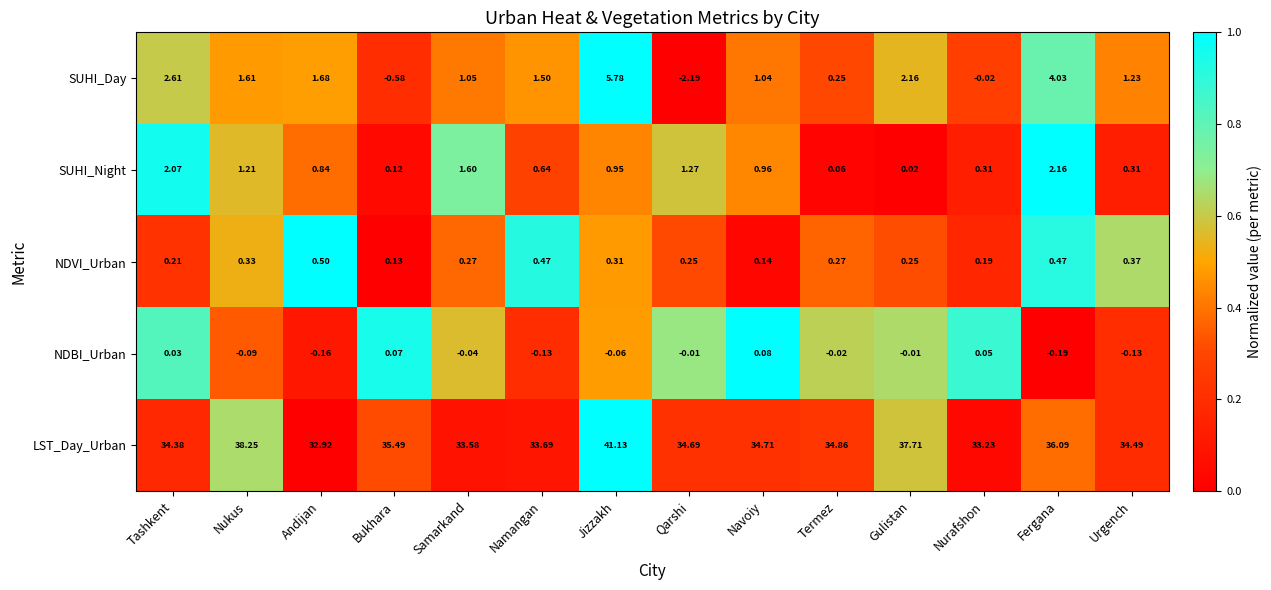

Rank the series at Nukus from highest to lowest value.

LST_Day_Urban, SUHI_Day, SUHI_Night, NDVI_Urban, NDBI_Urban